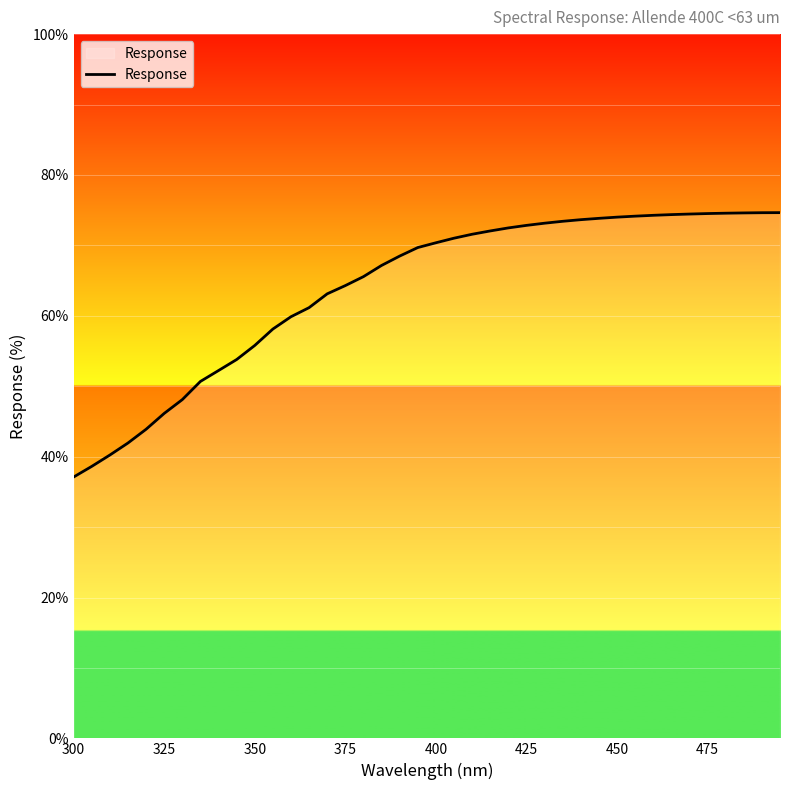

How many distinct data groups are displayed?

1